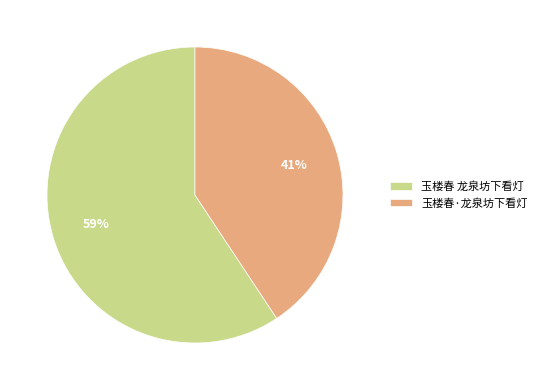

Is the sum of 玉楼春 龙泉坊下看灯 and 玉楼春·龙泉坊下看灯 greater than half?

Yes